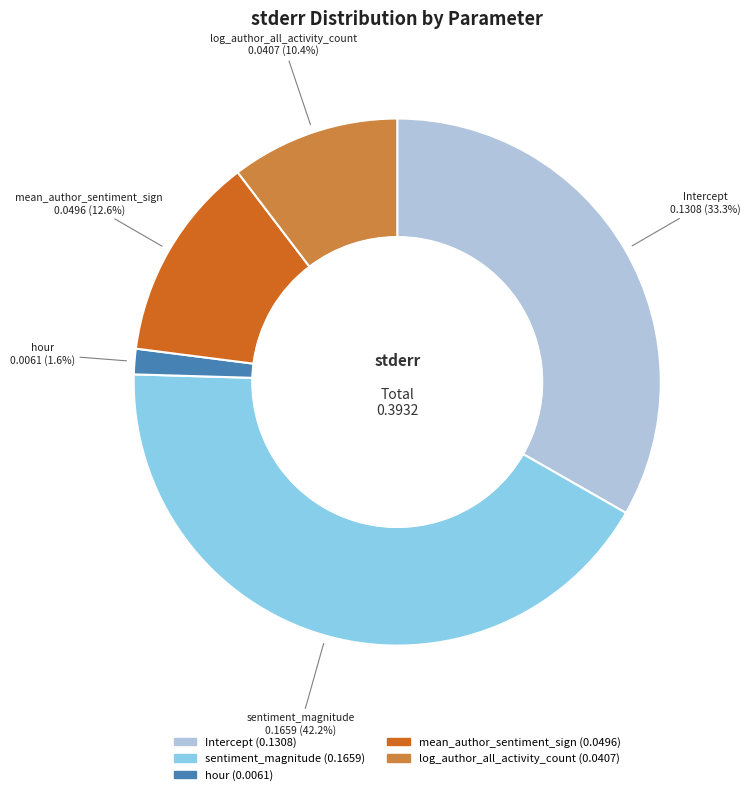

Which slice is the largest?

sentiment_magnitude